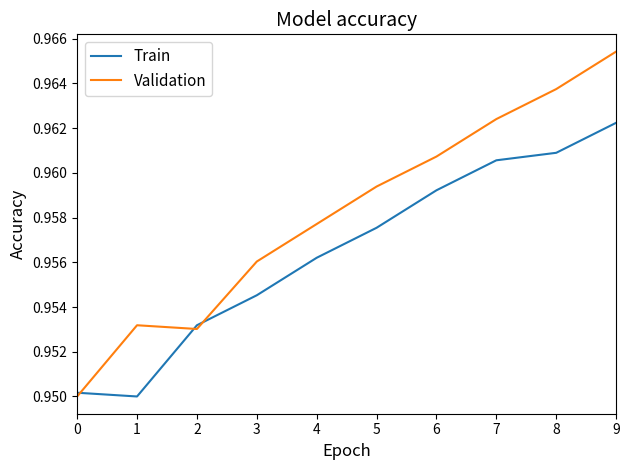

How many Train values are between 0 and 1?

10